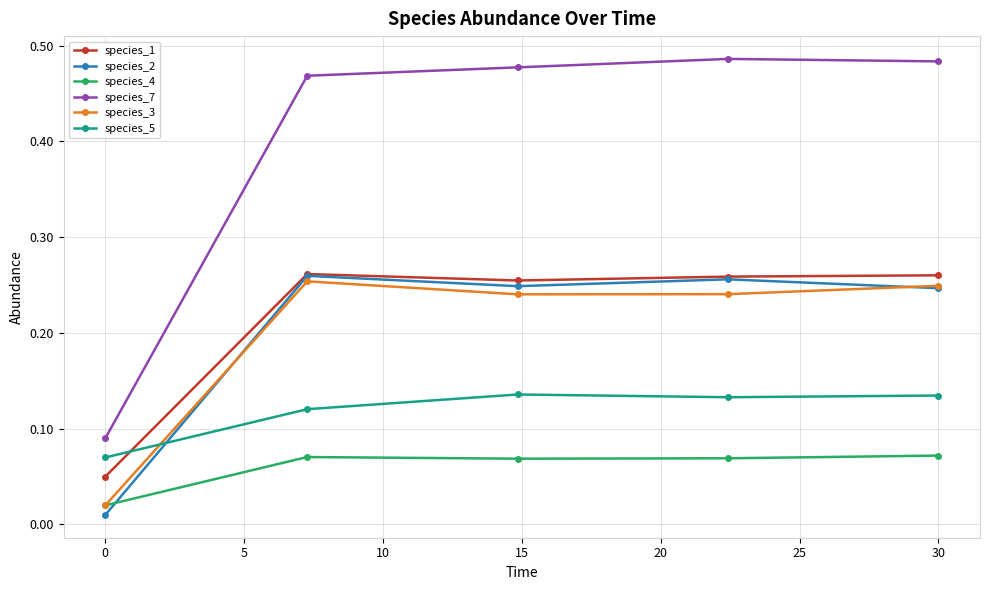

How many species_7 values are between 0 and 1?

5